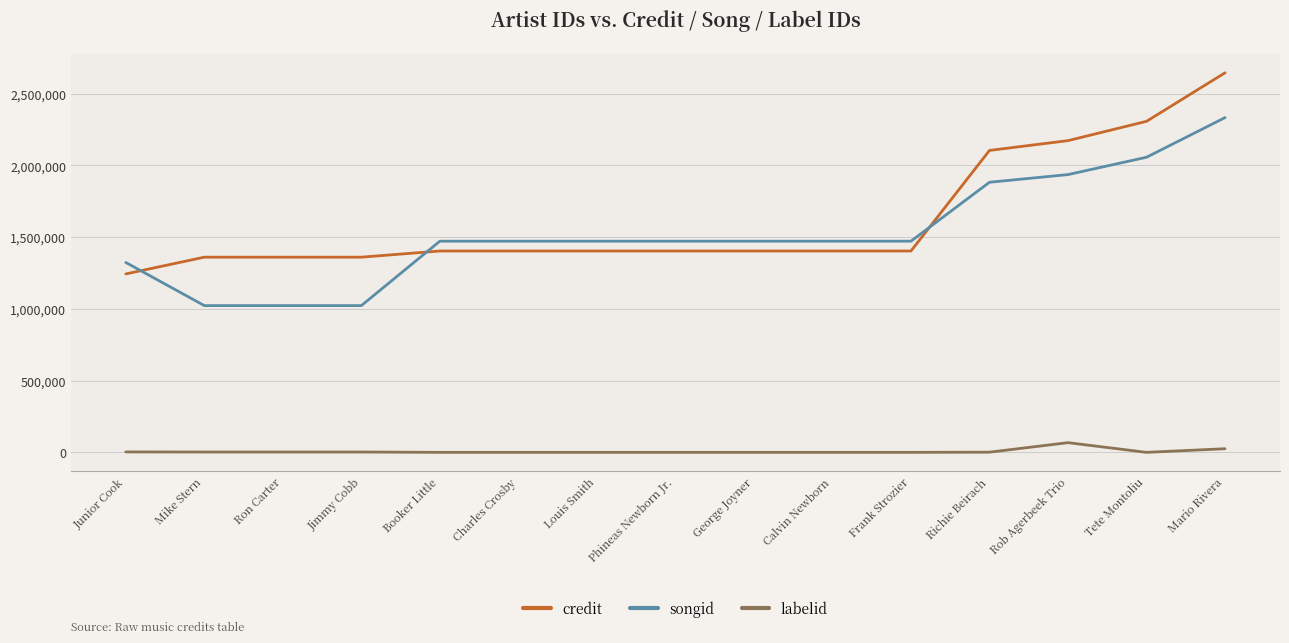

True or false: labelid and credit intersect in this chart.

False